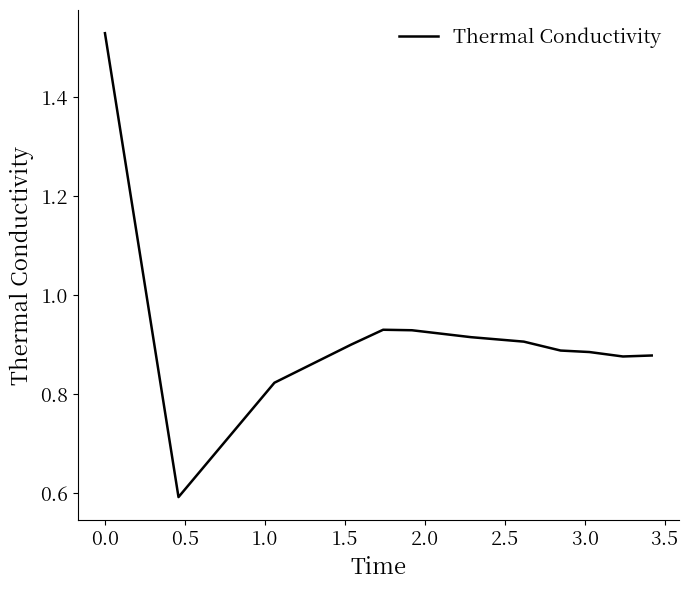

Is this an area chart (filled region under the line)?

No